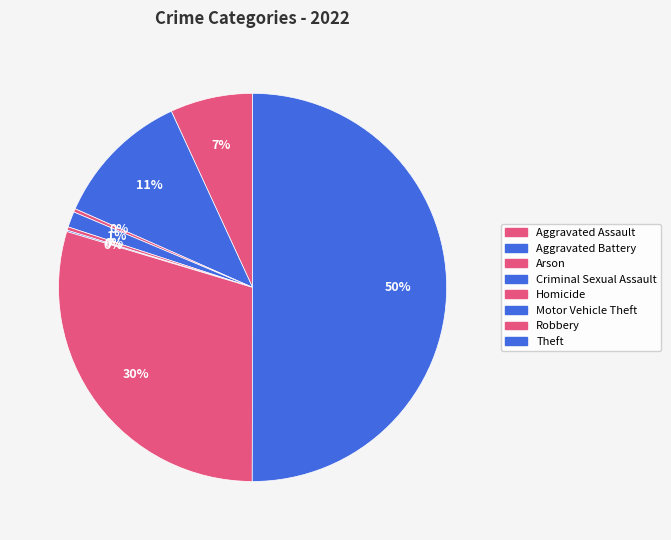

What is the change in value from Motor Vehicle Theft to Theft?

+878